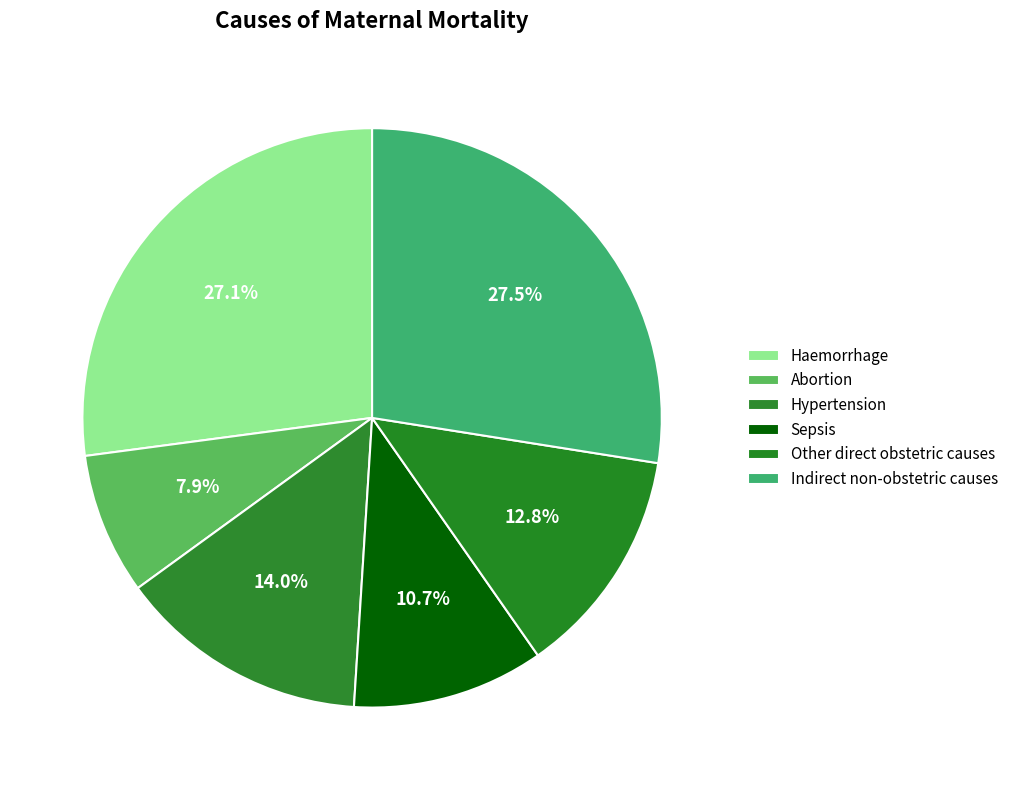

True or false: Indirect non-obstetric causes accounts for 19% of the total.

False